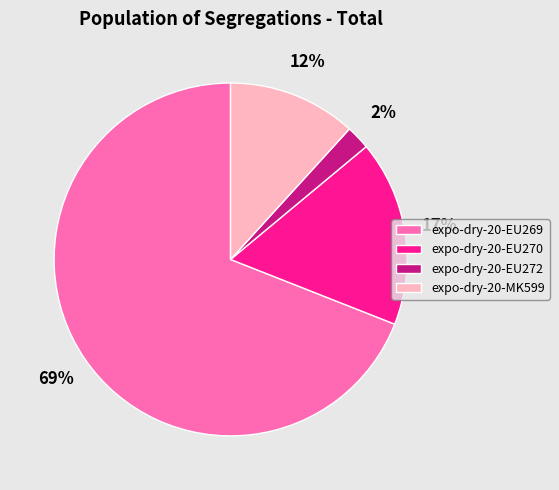

Which slice represents more than half of the pie?

expo-dry-20-EU269